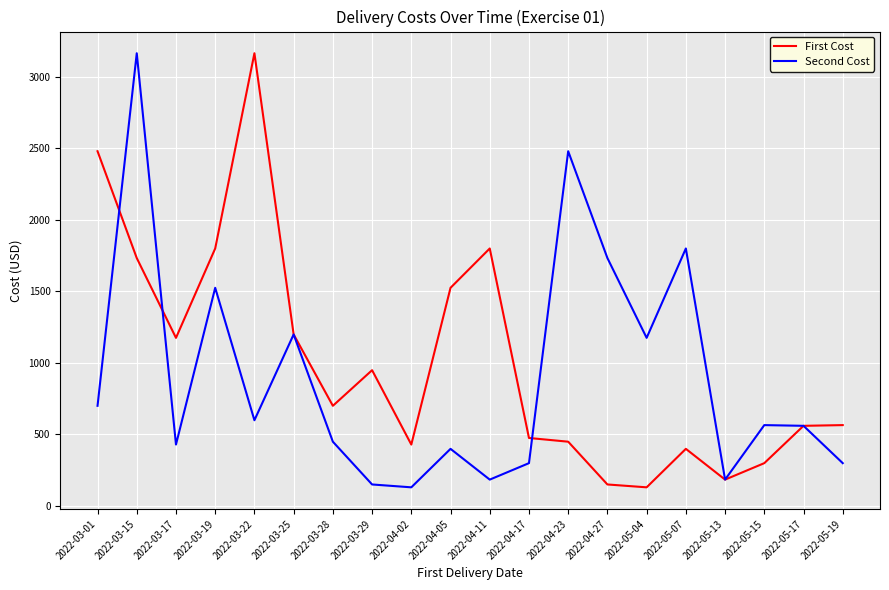

What value does the First Cost series have at 2022-05-19?

565.0